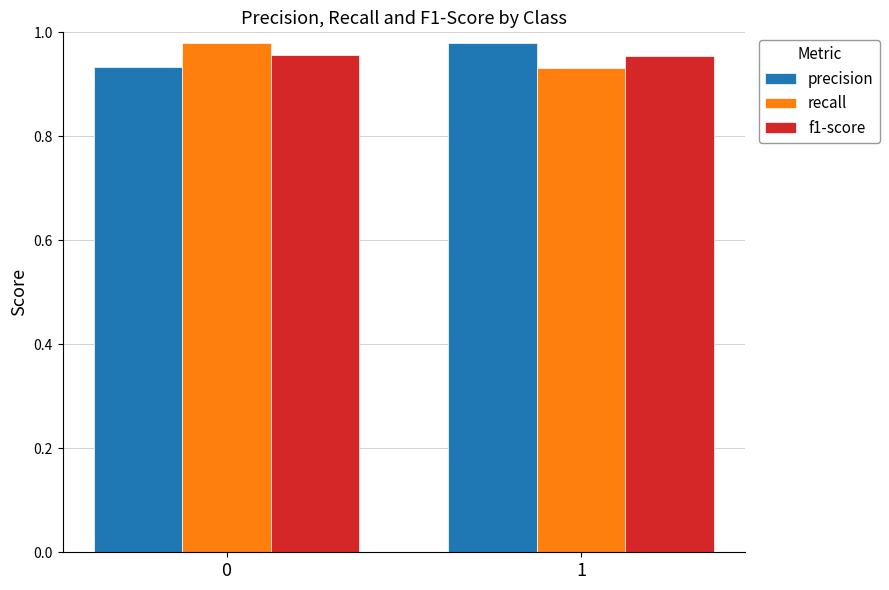

What is the sum of the recall values at 1 and 0?

1.9